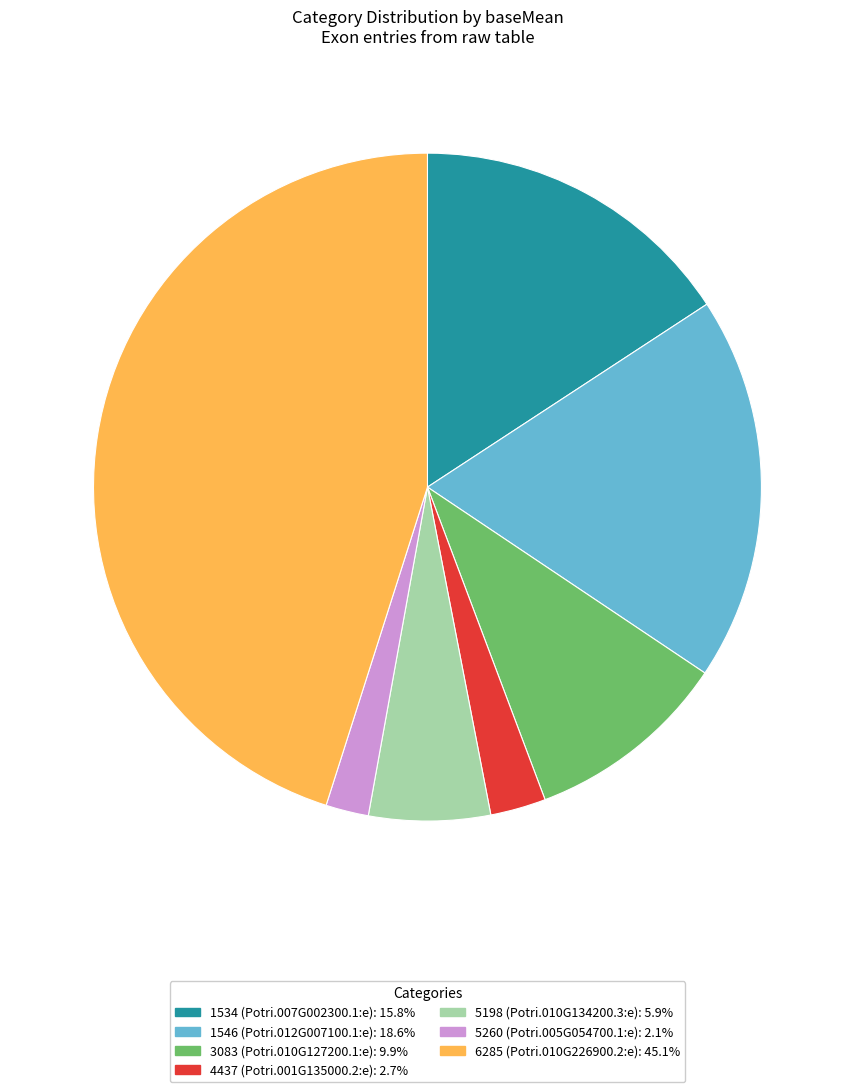

Is there any slice that represents more than half of the pie?

No